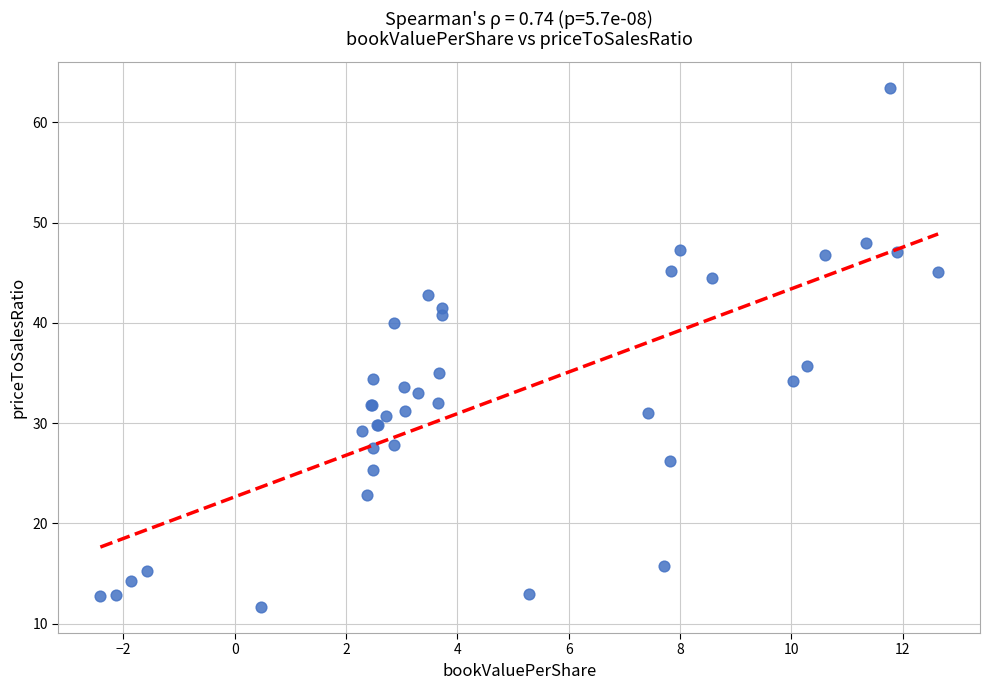

What Y value in the scatter plot is closest to 37?

35.8